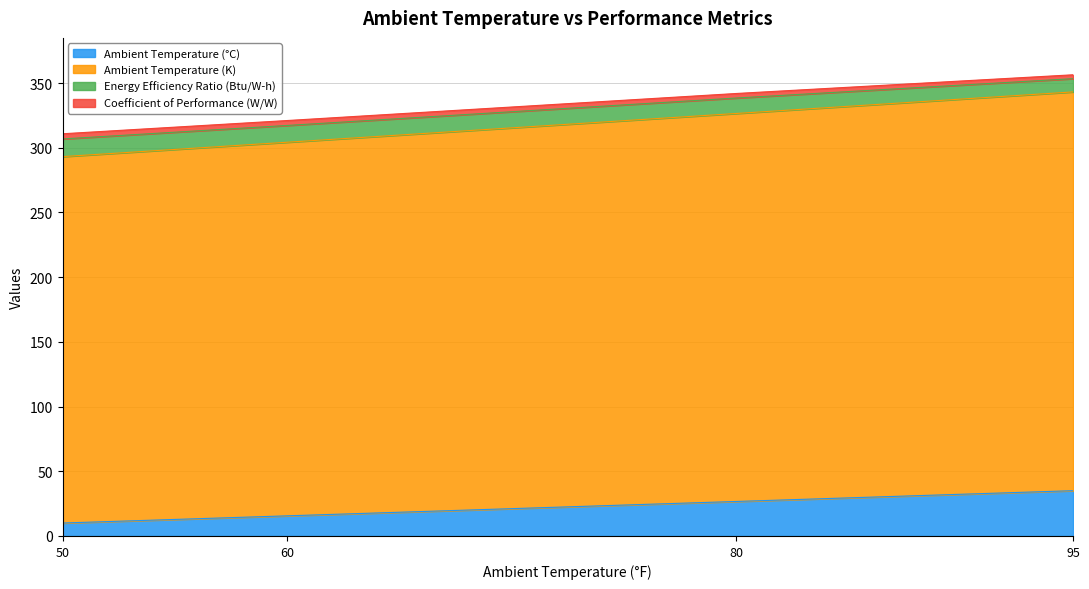

Which has a higher value, 60 or 50?

60